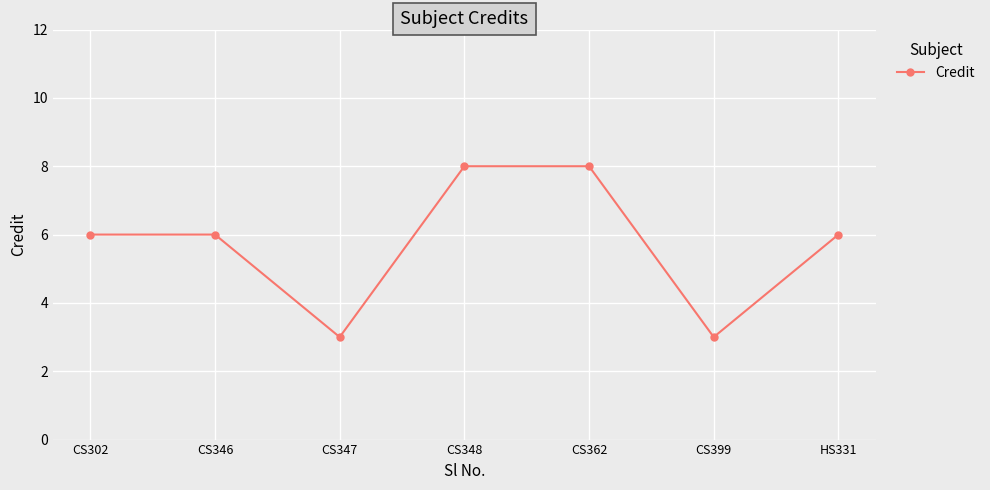

What is the minimum value shown in the chart?

3